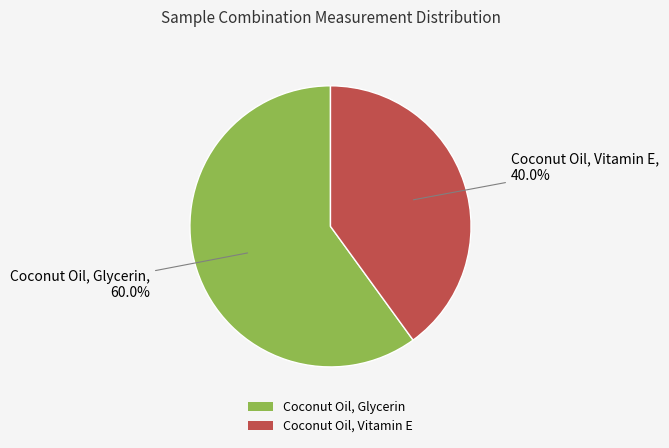

Which category has the smallest portion of the pie?

Coconut Oil, Vitamin E